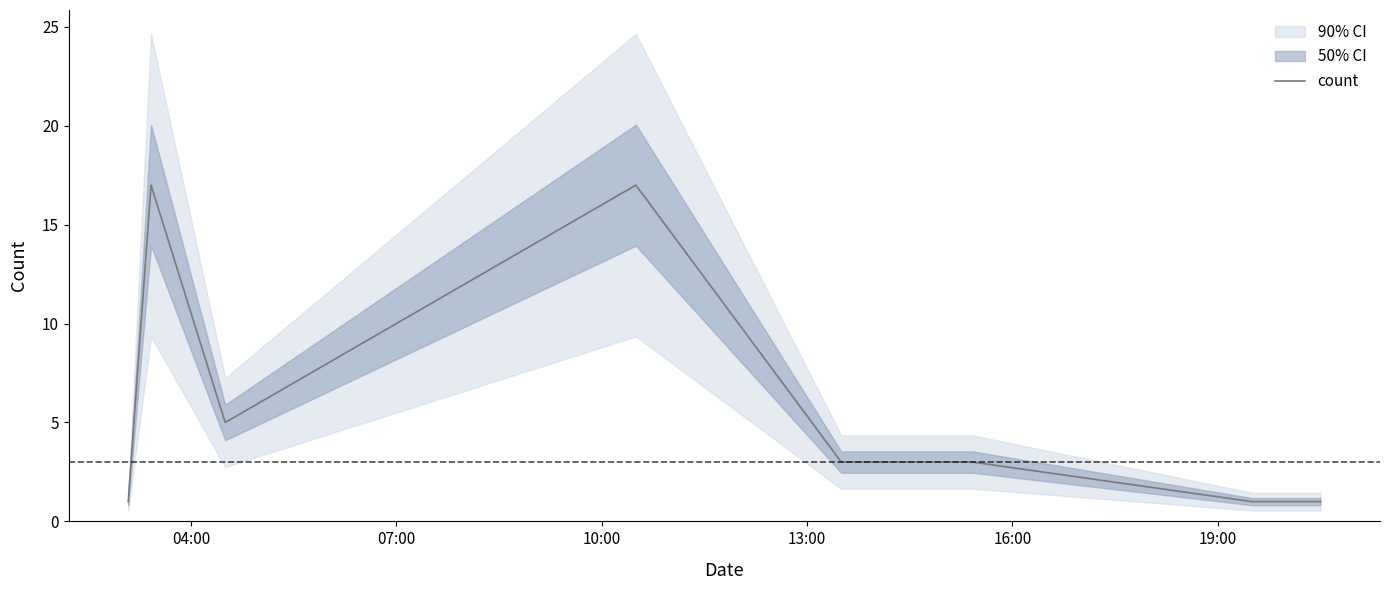

True or false: the data has more than 2 interior local peaks.

False